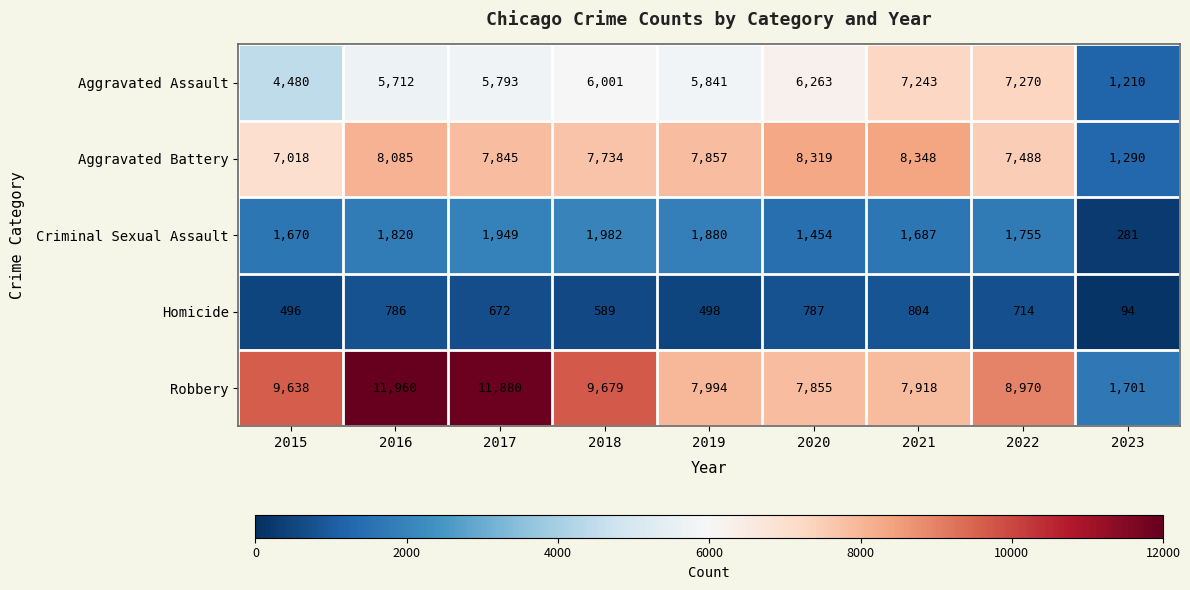

What is the smallest value displayed?

94